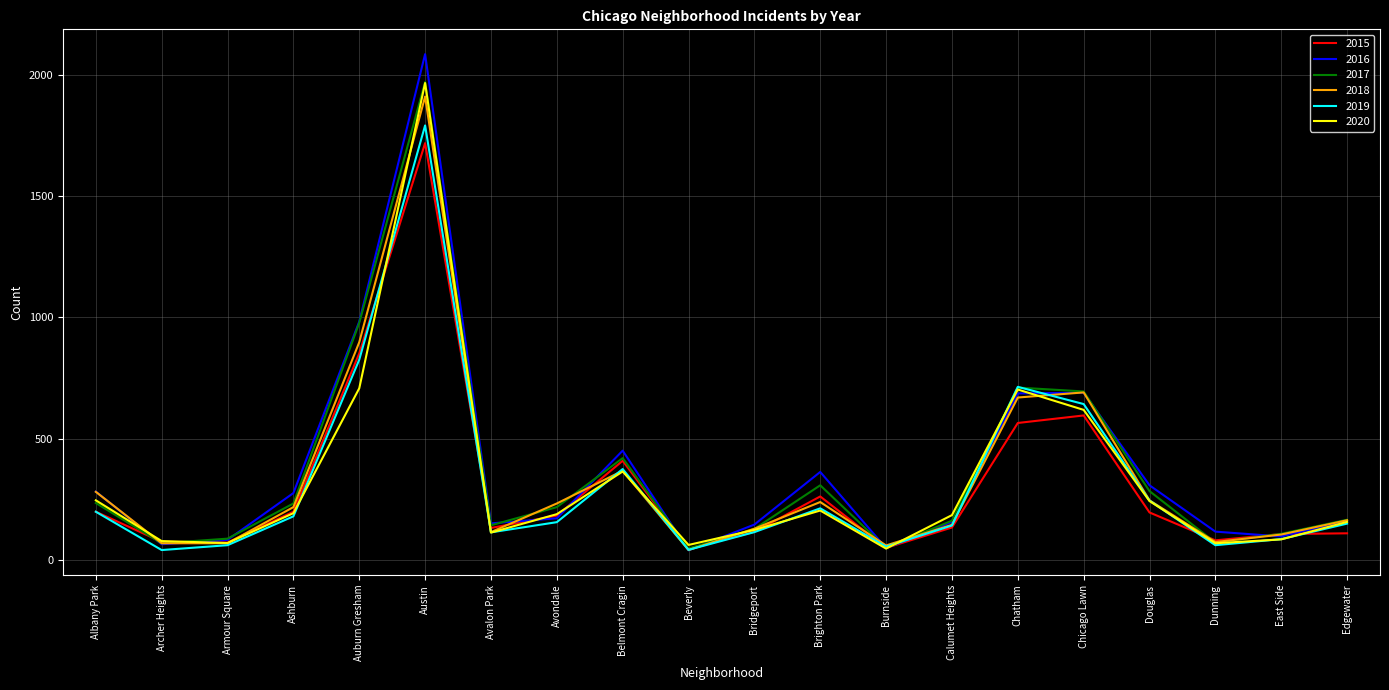

Is it true that 2018 equals 60 at Burnside?

True